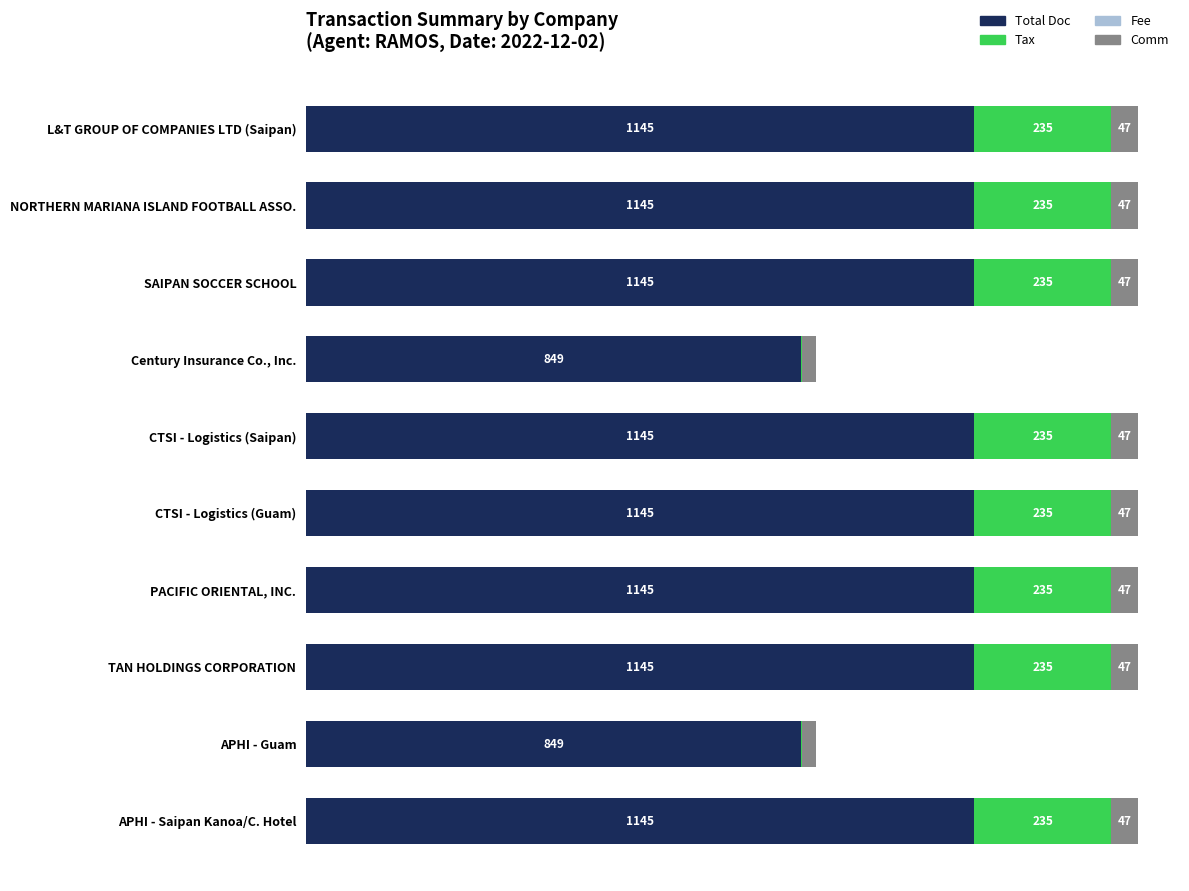

Reading left to right, list all the values displayed in this chart.

Total Doc: 1145.0	1145.0	1145.0	849.0	1145.0	1145.0	1145.0	1145.0	849.0	1145.0
Tax: 235.4	235.4	235.4	1.2	235.4	235.4	235.4	235.4	1.2	235.4
Fee: 0.6	0.6	0.6	0.6	0.6	0.6	0.6	0.6	0.6	0.6
Comm: 46.6	46.6	46.6	25.0	46.6	46.6	46.6	46.6	25.0	46.6